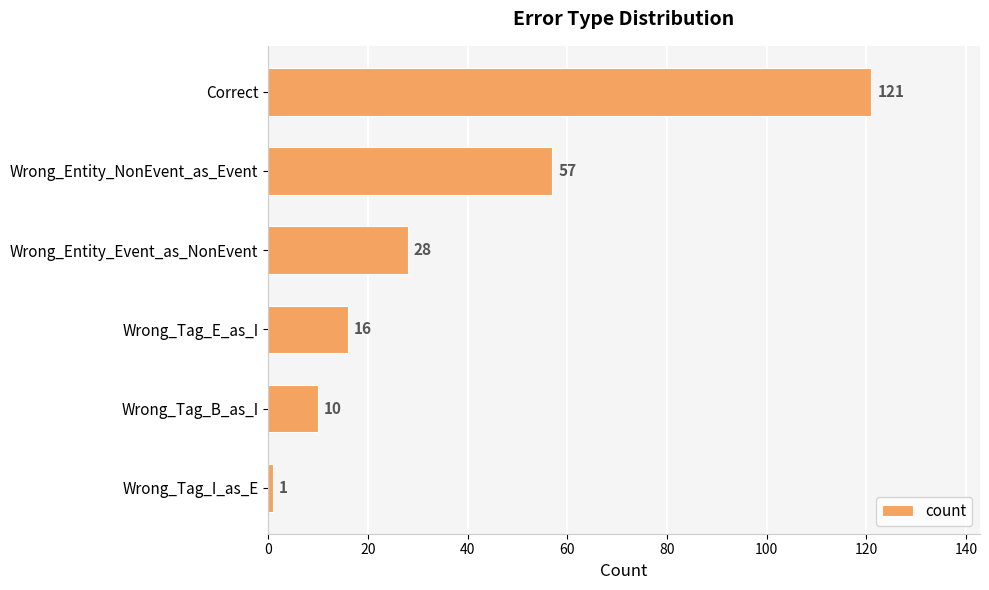

List the labels in order of value, smallest first.

Wrong_Tag_I_as_E, Wrong_Tag_B_as_I, Wrong_Tag_E_as_I, Wrong_Entity_Event_as_NonEvent, Wrong_Entity_NonEvent_as_Event, Correct